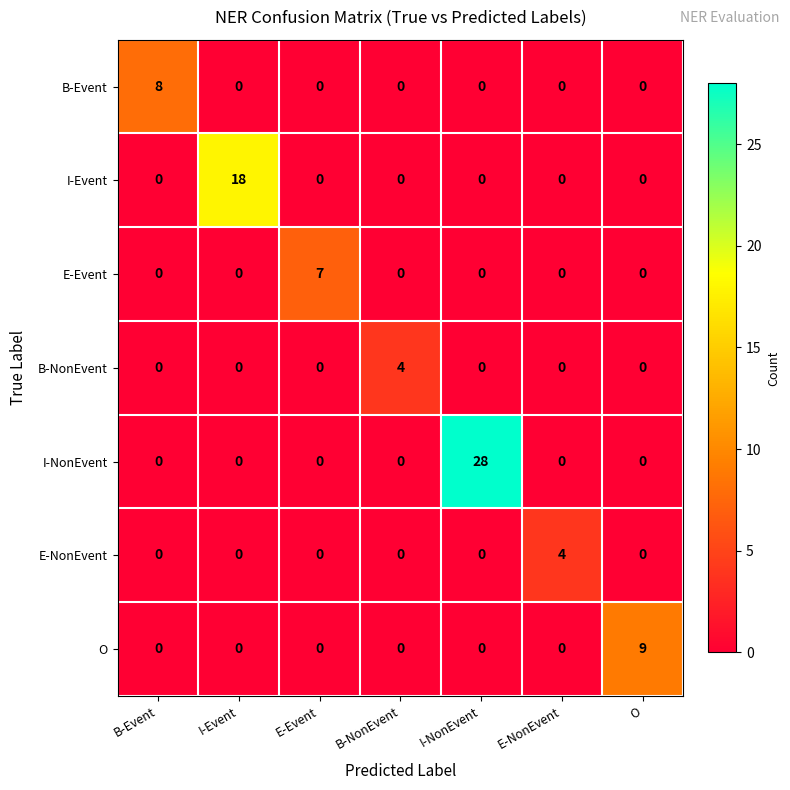

What is the difference between the I-NonEvent values at I-NonEvent and B-Event?

28